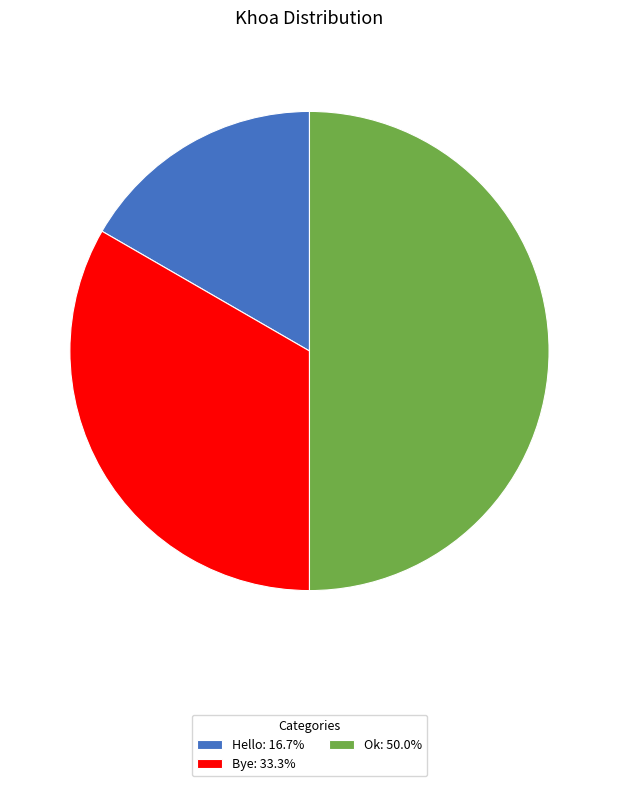

Do Ok: 50.0% and Hello: 16.7% together represent more than half of the pie?

Yes